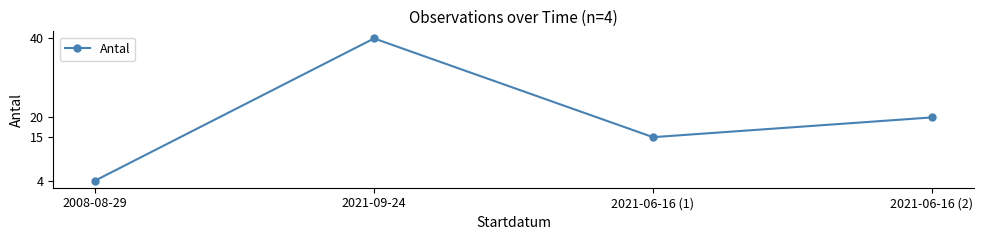

True or false: the data shows 6 at 2008-08-29.

False